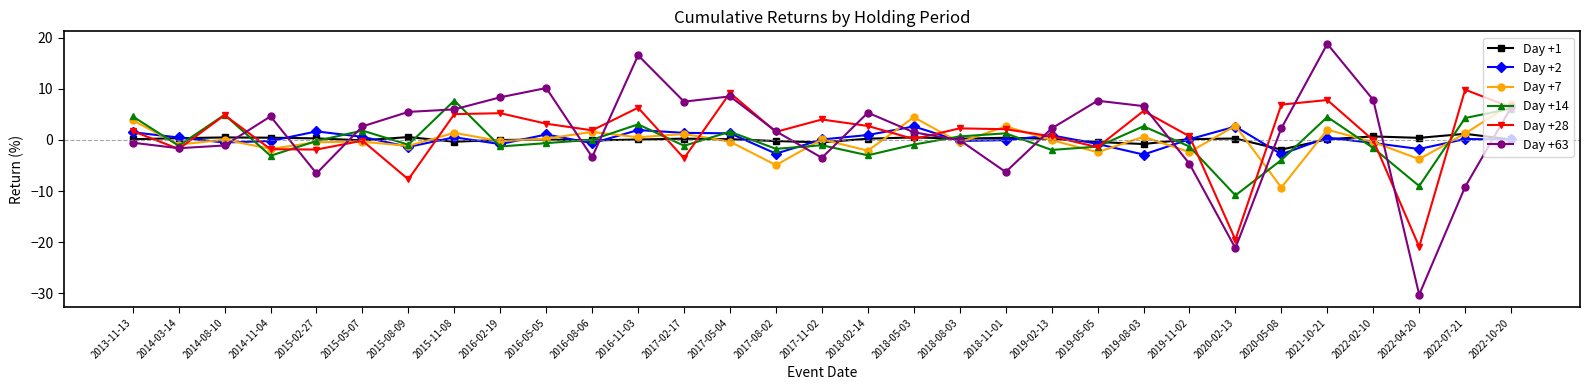

What is the greatest value displayed?

18.8